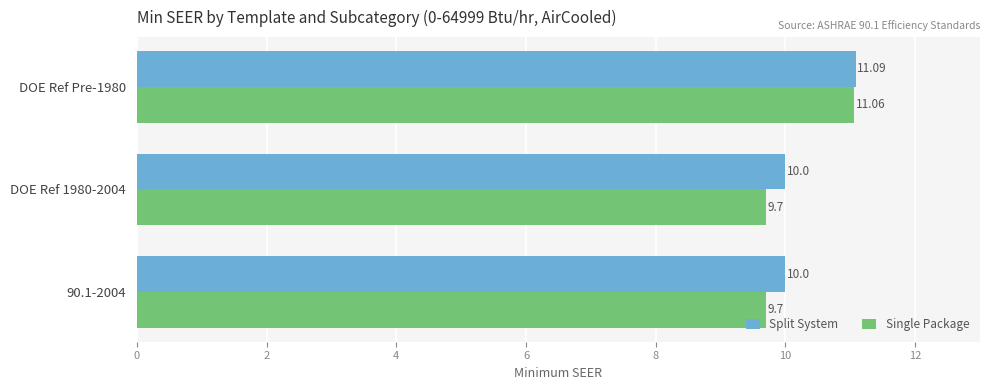

List the series in order of their peak value, highest first.

Split System, Single Package